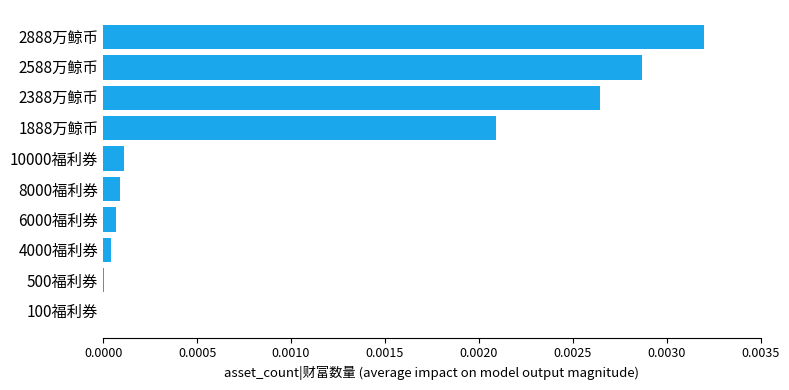

Between 8000福利券 and 2888万鲸币, which is larger?

2888万鲸币